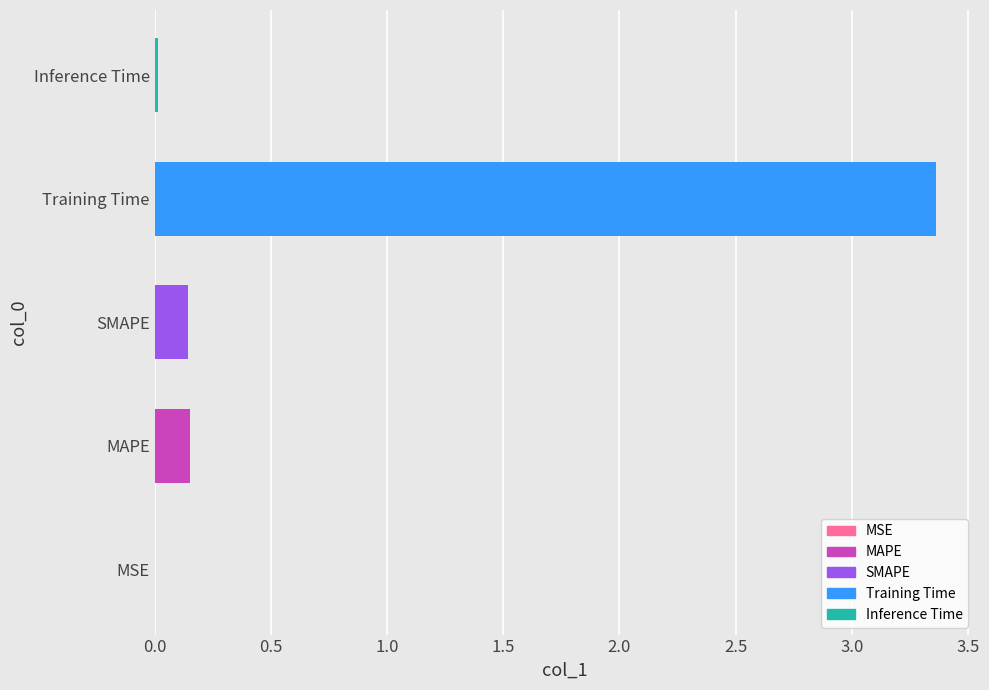

What is the sum of all values?

3.7